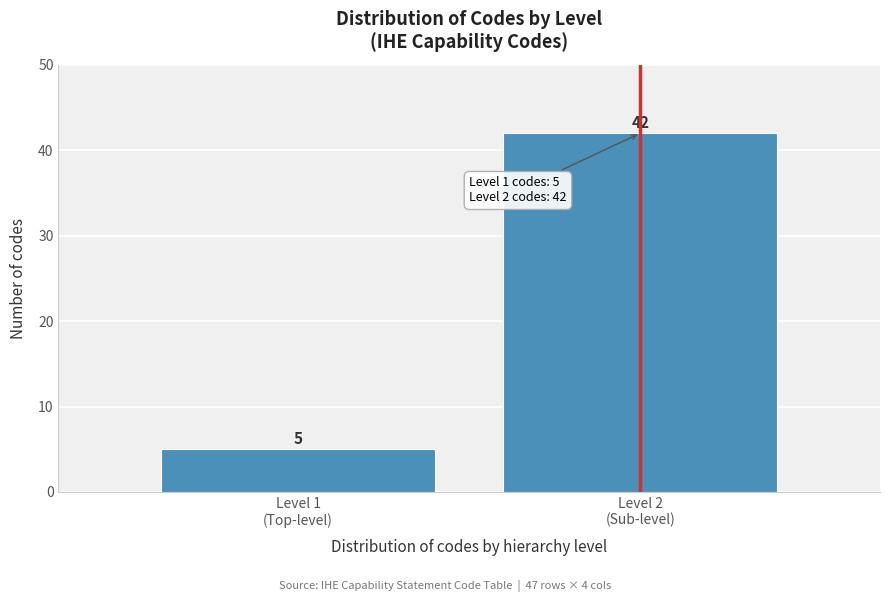

Reading left to right, extract all data points from this chart.

5	42